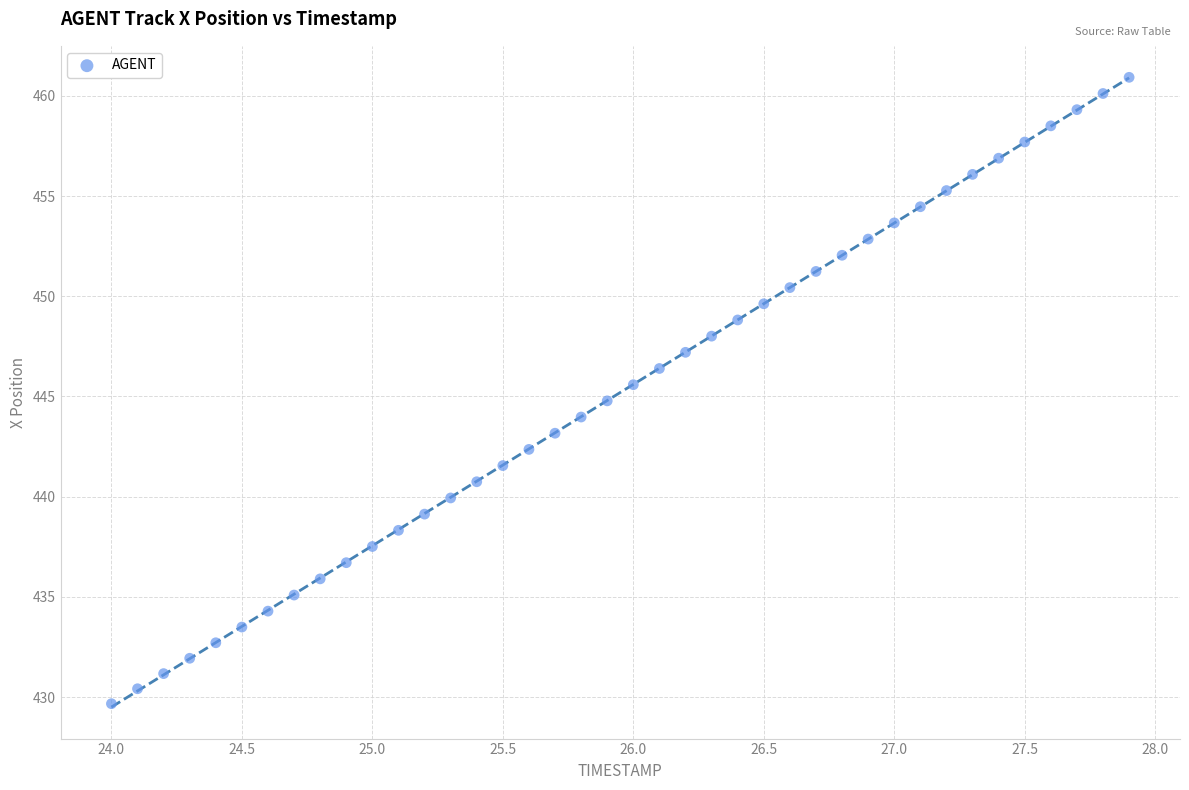

What is the range of X values (max minus min)?

3.9